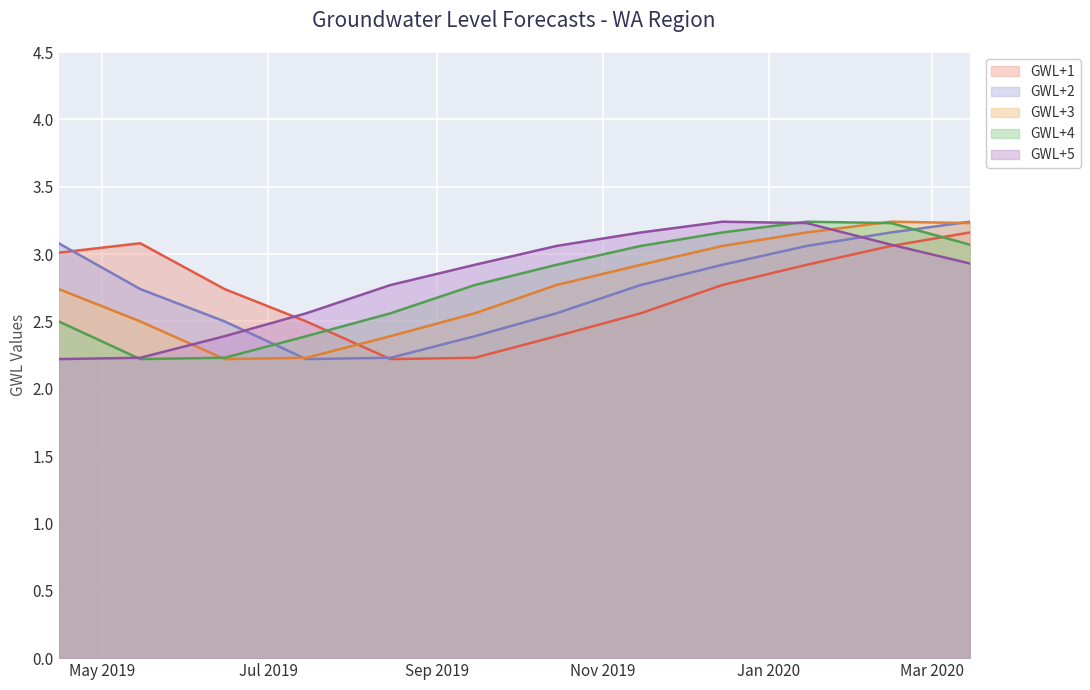

Reading left to right, list all the values displayed in this chart.

GWL+1: 3.0	3.1	2.7	2.5	2.2	2.2	2.4	2.6	2.8	2.9	3.1	3.2
GWL+2: 3.1	2.7	2.5	2.2	2.2	2.4	2.6	2.8	2.9	3.1	3.2	3.2
GWL+3: 2.7	2.5	2.2	2.2	2.4	2.6	2.8	2.9	3.1	3.2	3.2	3.2
GWL+4: 2.5	2.2	2.2	2.4	2.6	2.8	2.9	3.1	3.2	3.2	3.2	3.1
GWL+5: 2.2	2.2	2.4	2.6	2.8	2.9	3.1	3.2	3.2	3.2	3.1	2.9